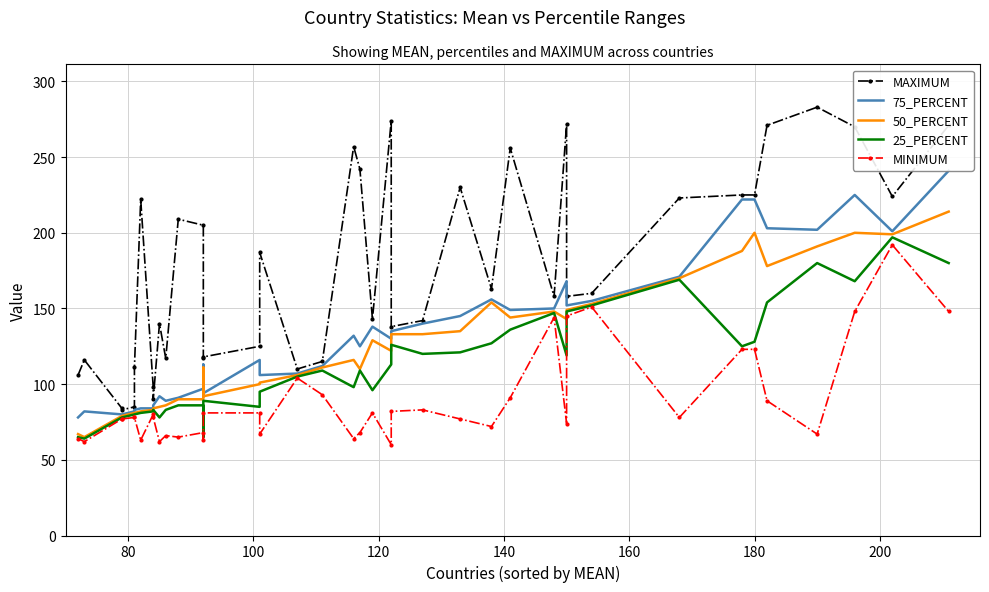

Is it true that 75_PERCENT equals 106 at 26?

False